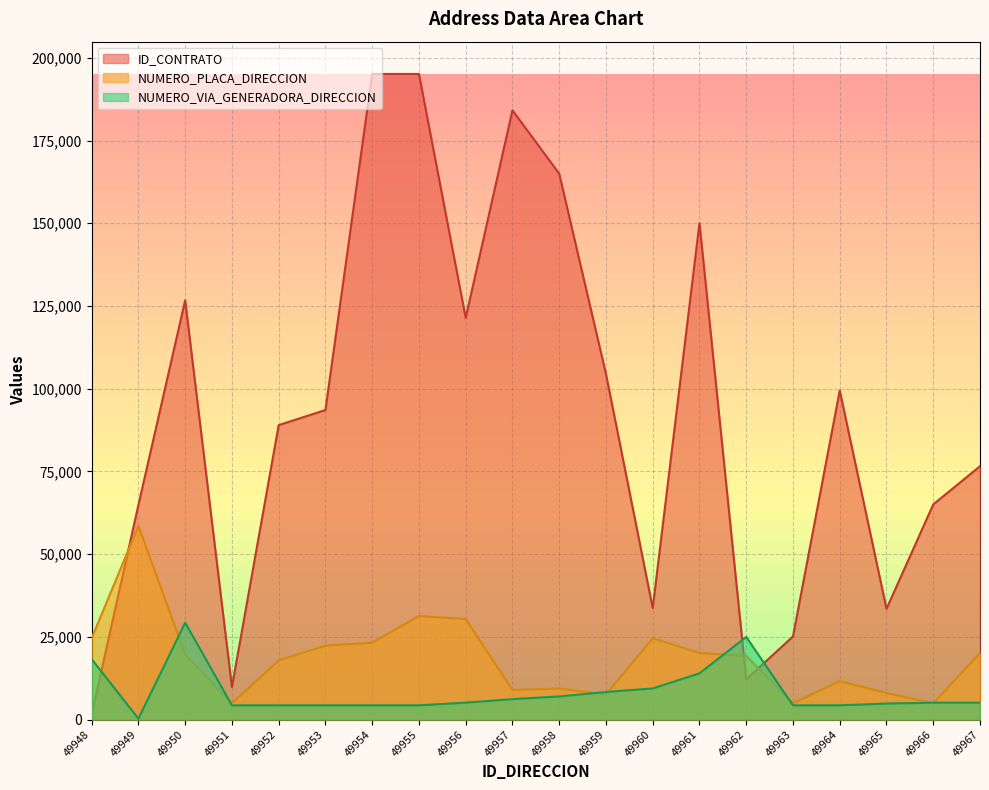

Where does the NUMERO_PLACA_DIRECCION series first go above 19661?

49948